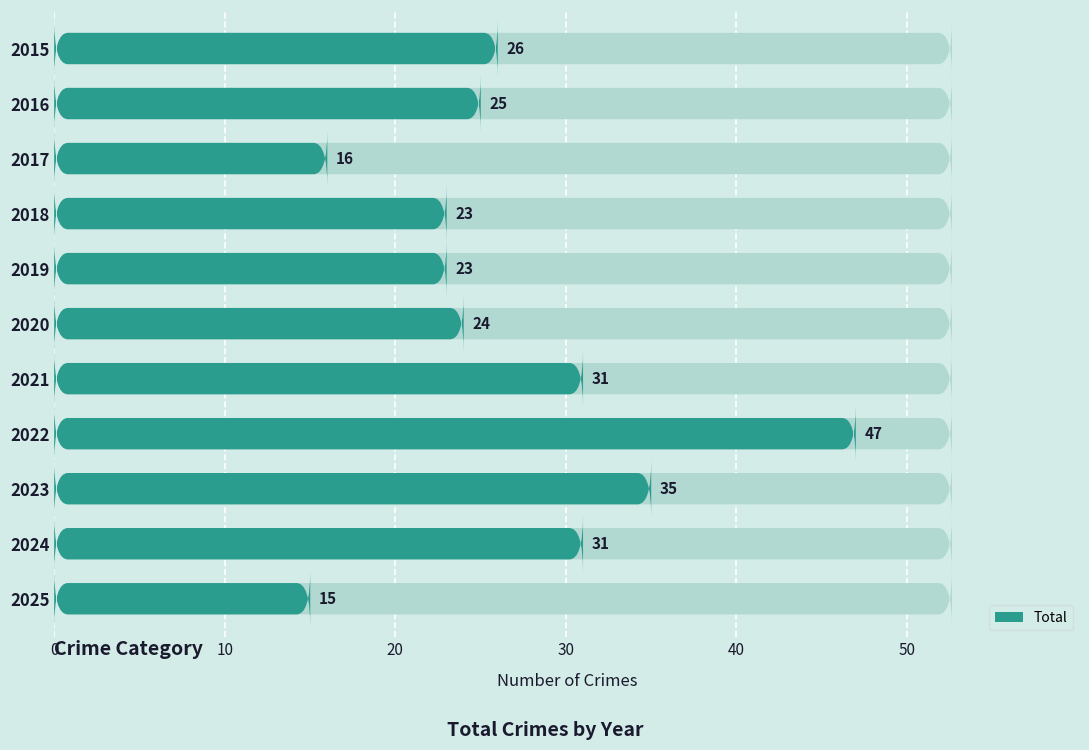

What is the maximum value shown in the chart?

47